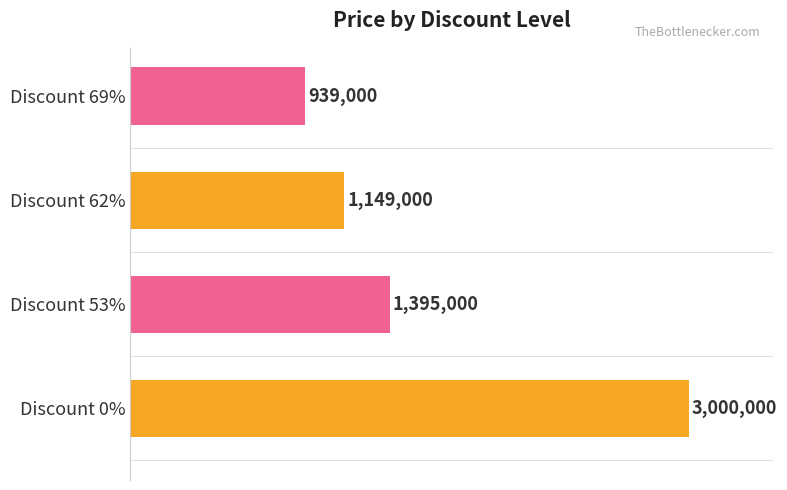

How many bars are there in total?

4